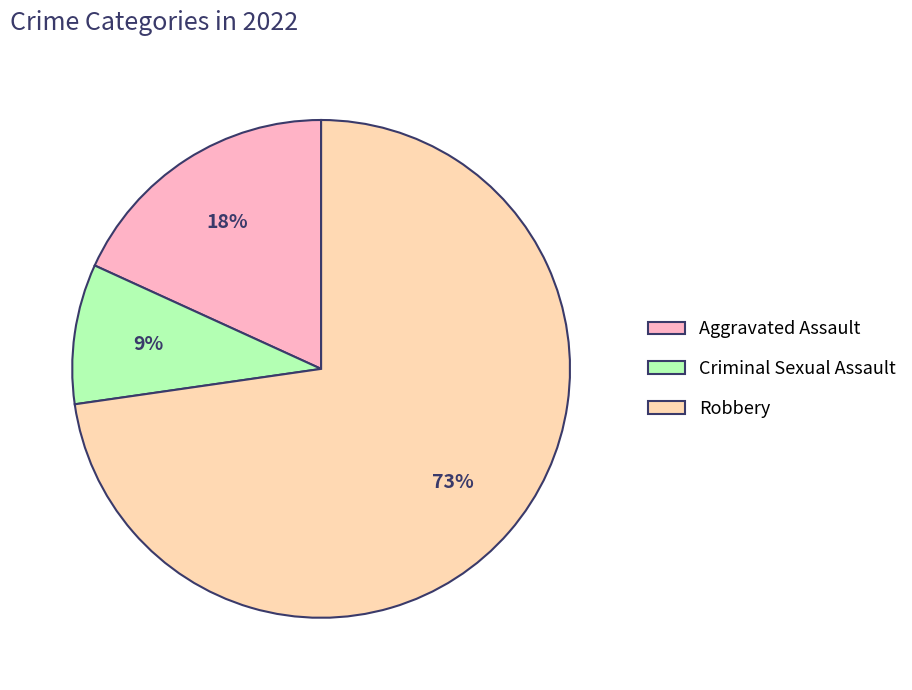

Is it true that Robbery is 73% of the pie?

True